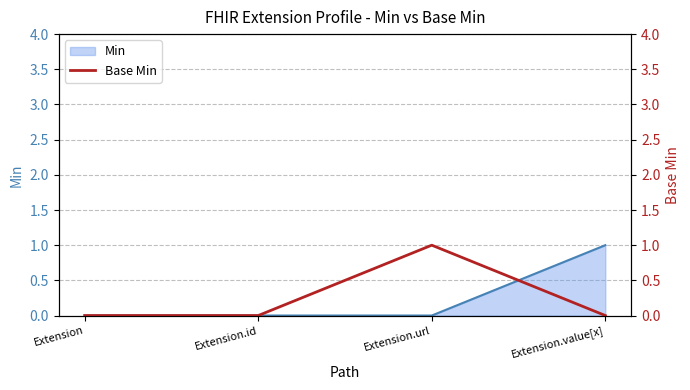

Does the chart have visible grid lines?

Yes